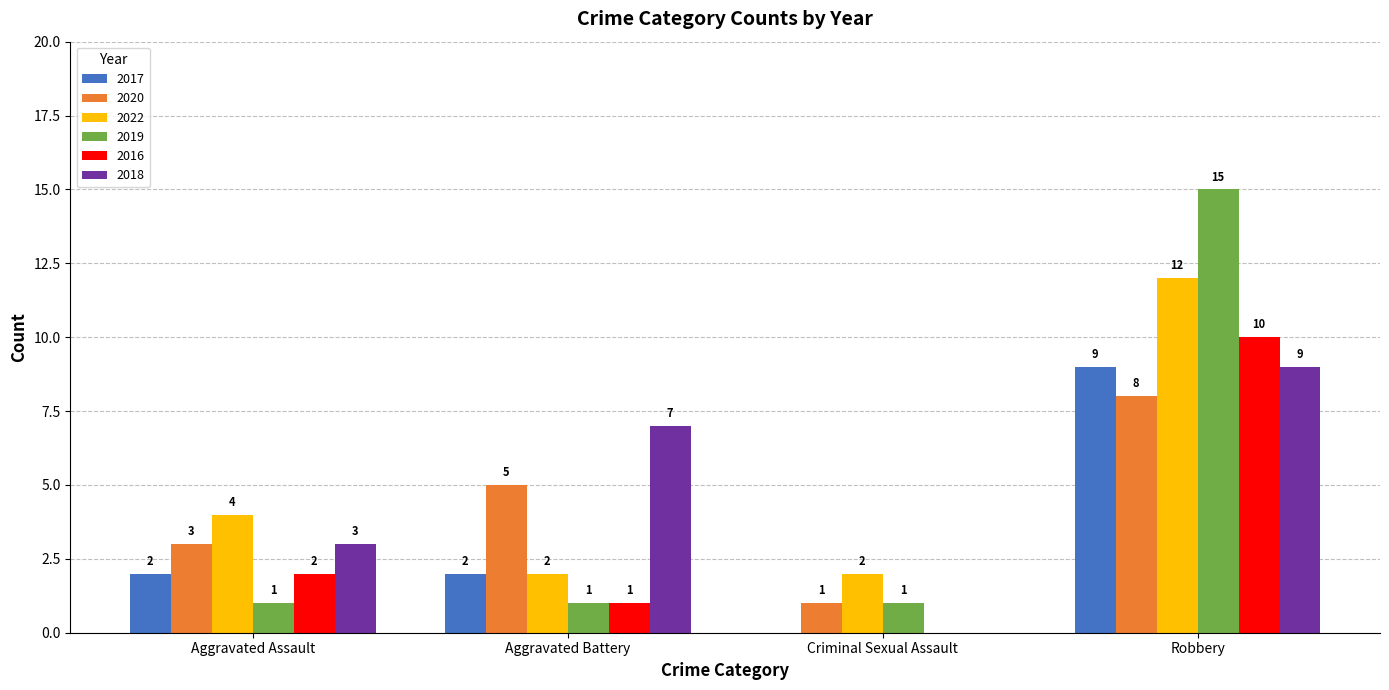

Which series has the largest total across all categories?

2022